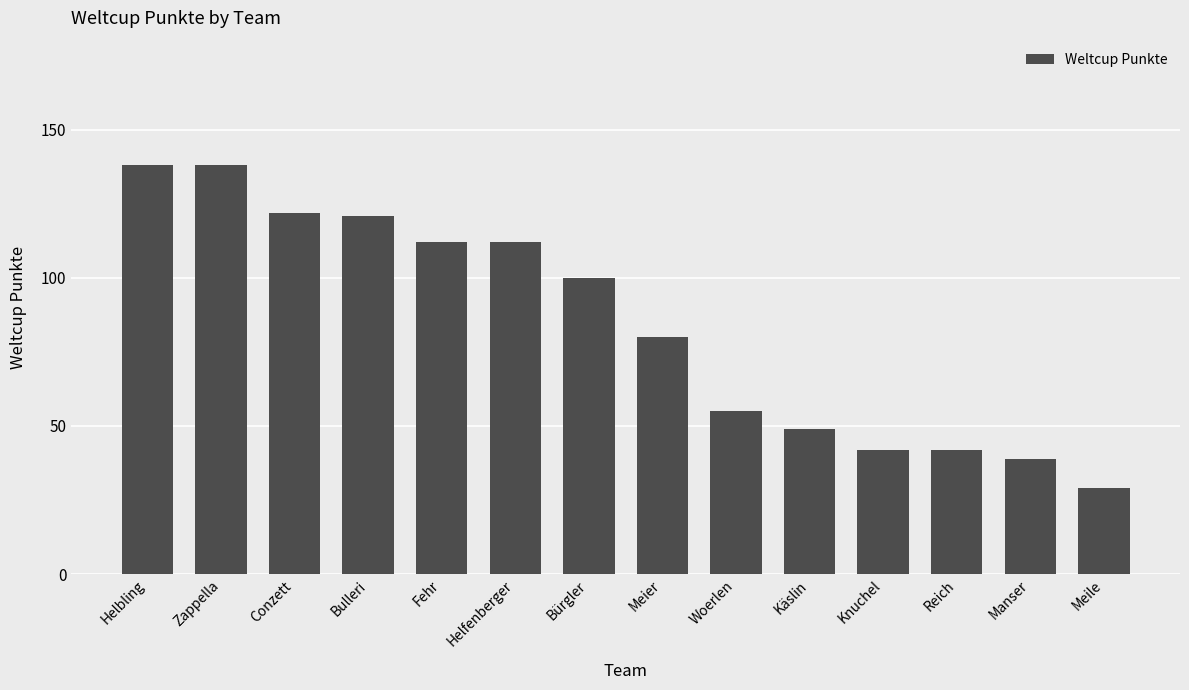

Reading right to left, extract all data points from this chart.

Meile=29	Manser=39	Reich=42	Knuchel=42	Käslin=49	Woerlen=55	Meier=80	Bürgler=100	Helfenberger=112	Fehr=112	Bulleri=121	Conzett=122	Zappella=138	Helbling=138